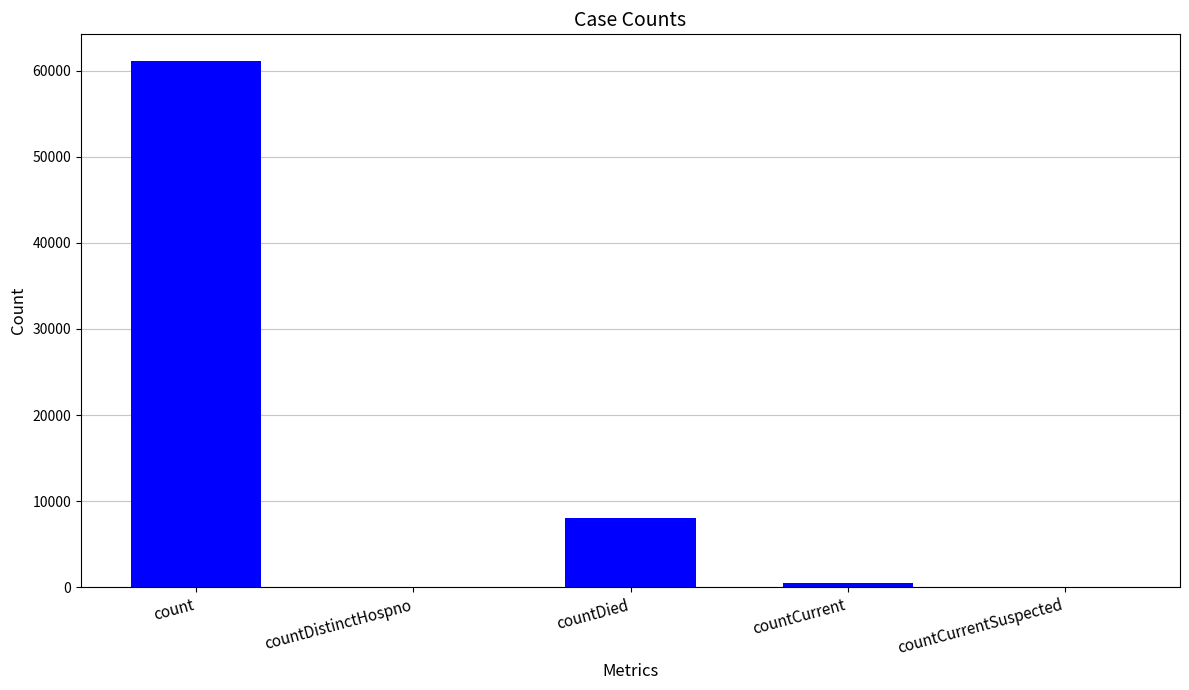

What is the maximum value shown in the chart?

61149